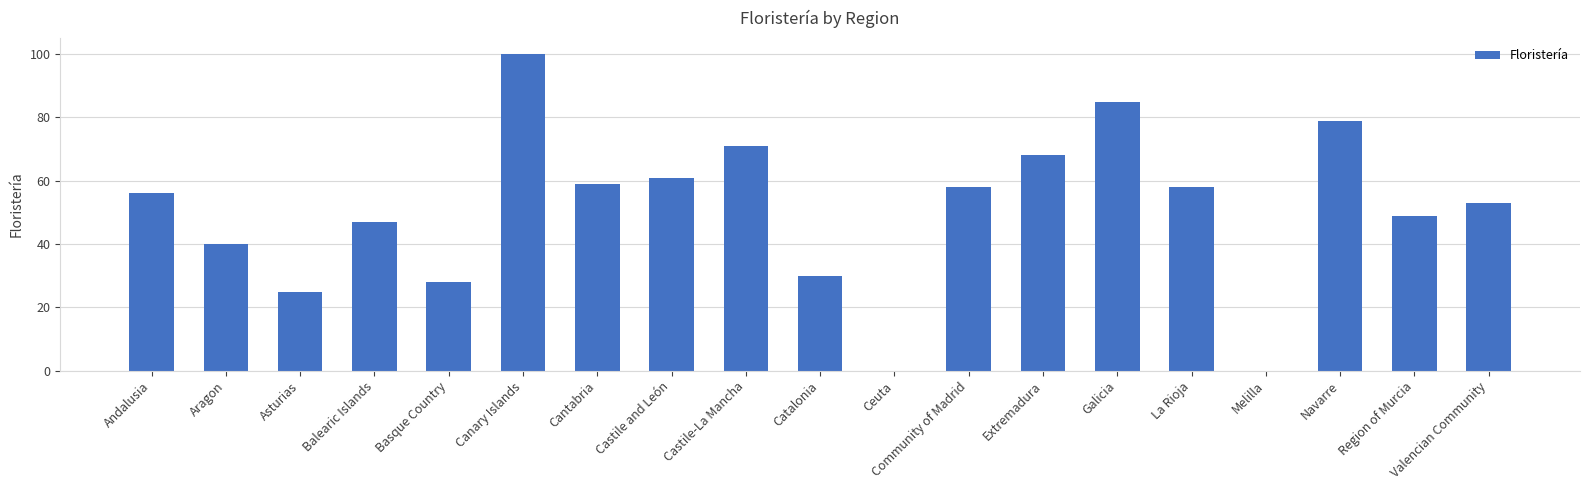

What is the change in value from Aragon to Basque Country?

-12